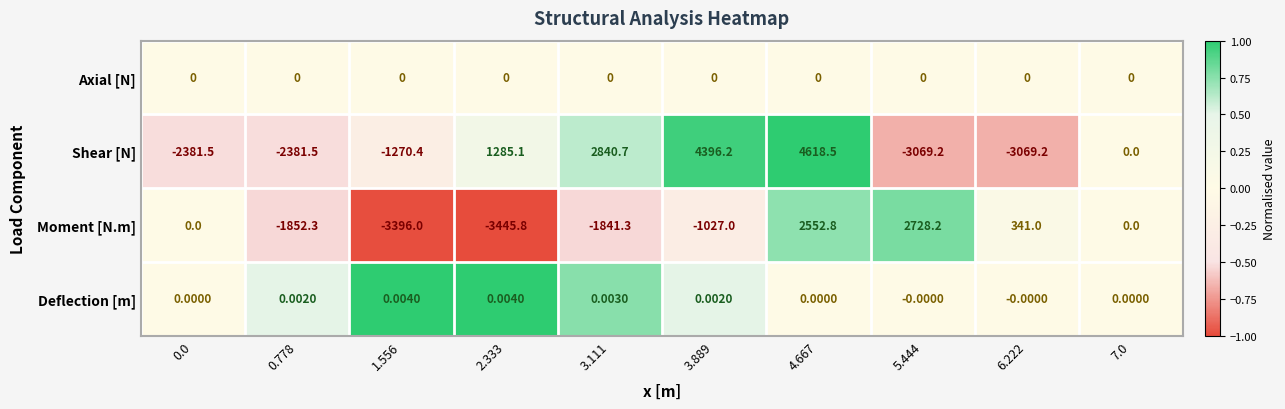

Which series has the largest range (max minus min)?

Shear [N]